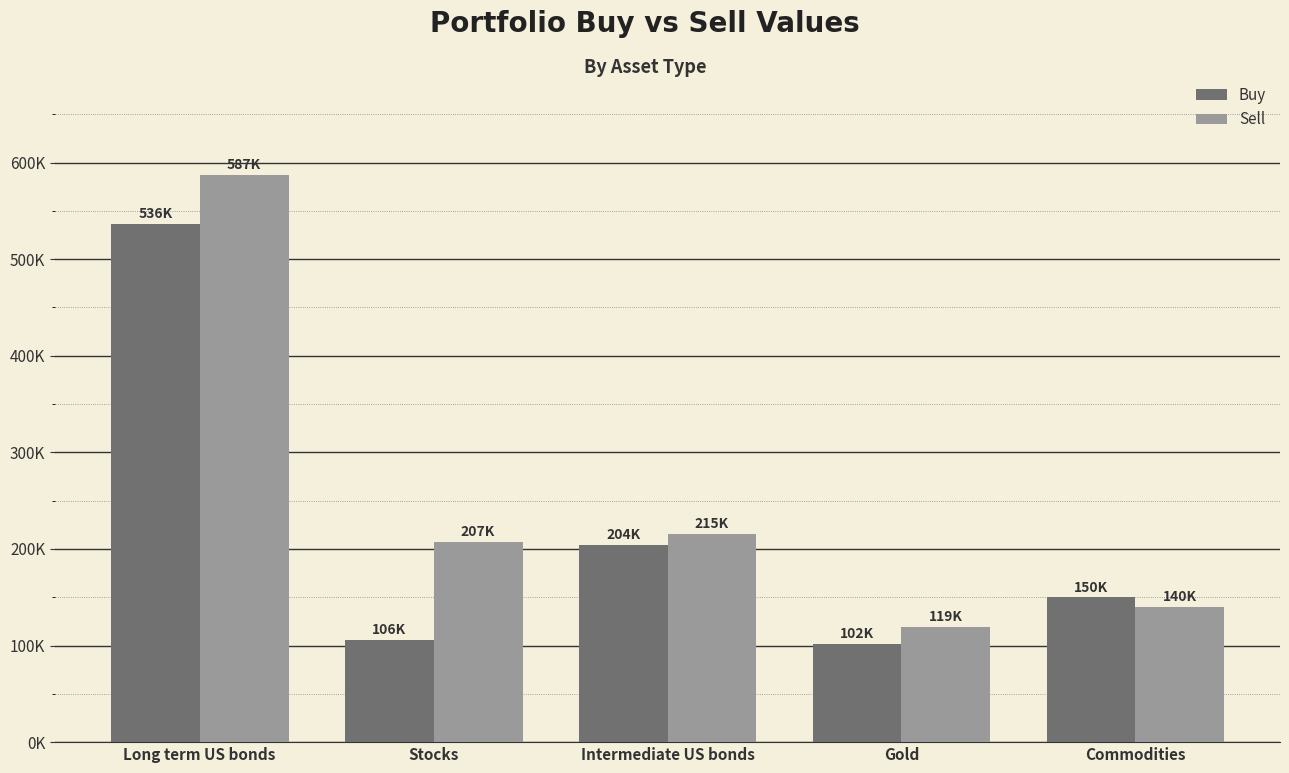

At how many categories does at least one series exceed 227521?

1